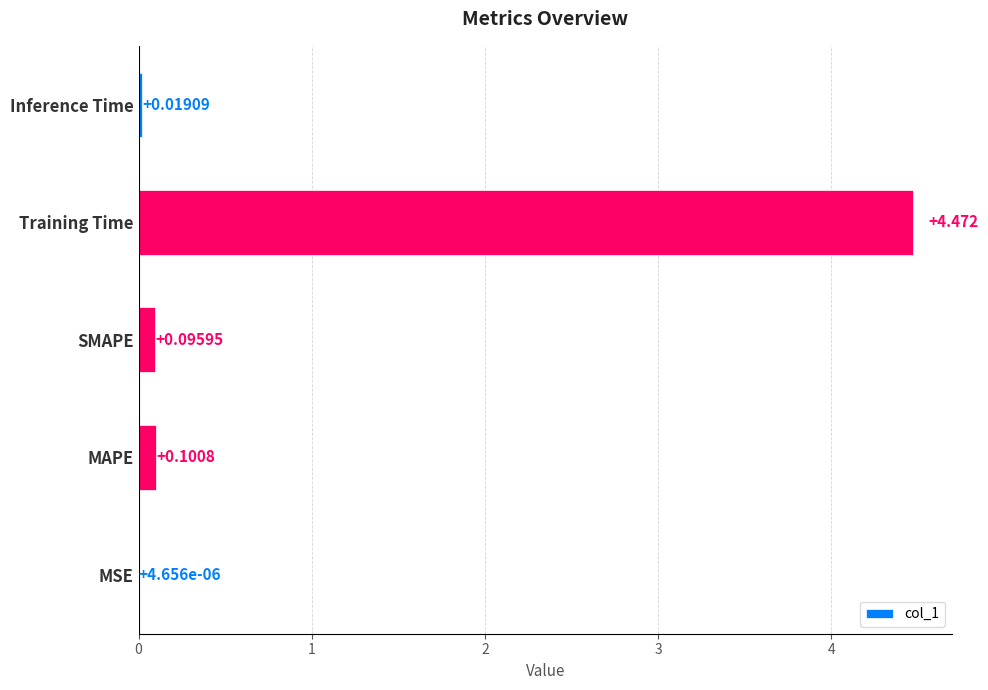

Which has a higher value, SMAPE or MAPE?

MAPE